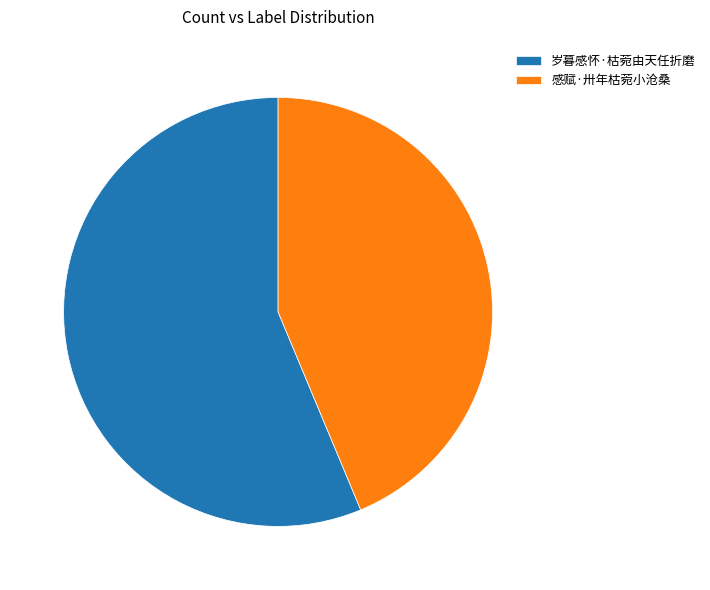

Which category accounts for the majority?

岁暮感怀·枯菀由天任折磨